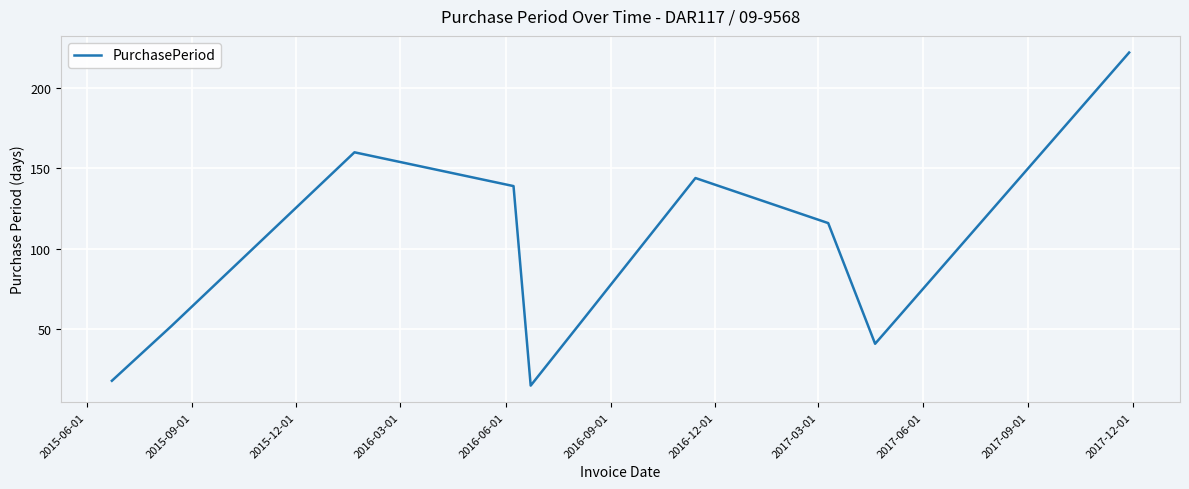

What is the difference between the maximum and minimum values?

207